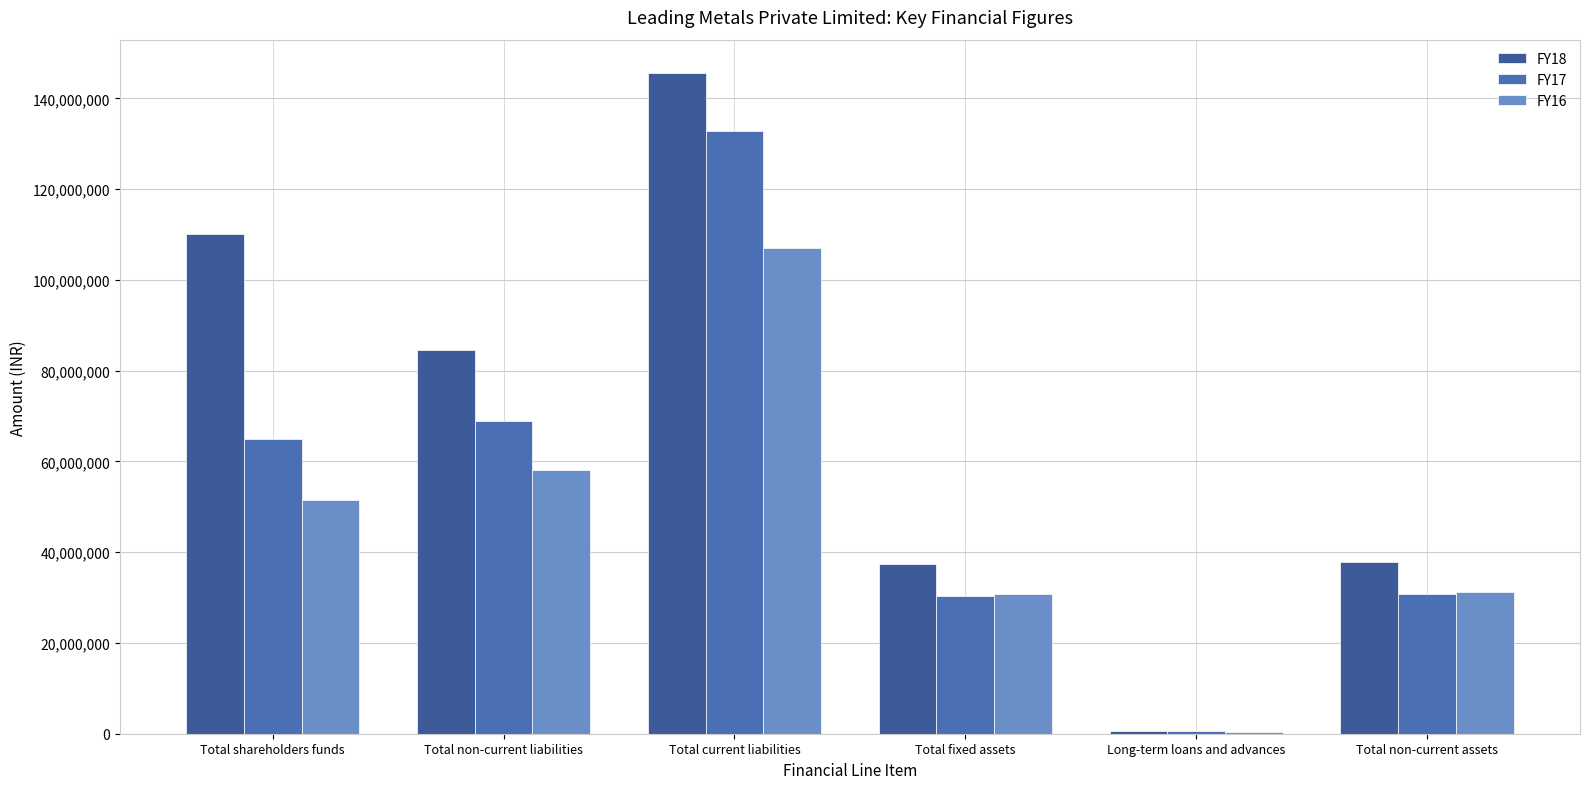

At which category does the chart reach its minimum across all series?

Long-term loans and advances